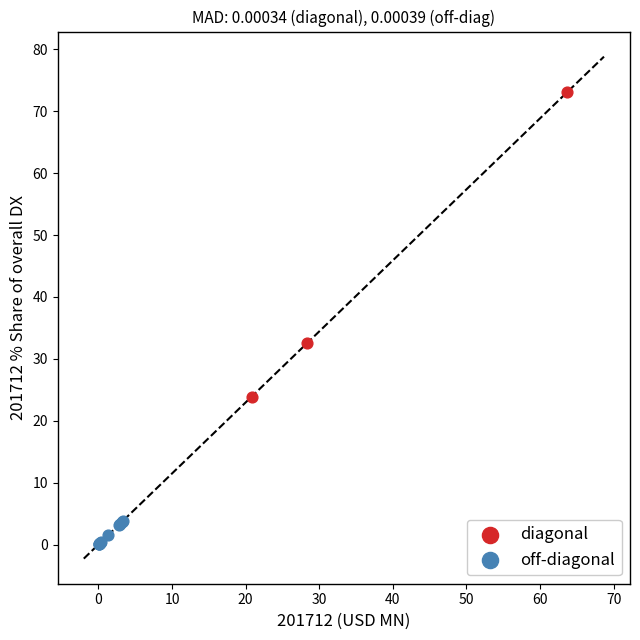

Which series contains the lowest Y value?

off-diagonal